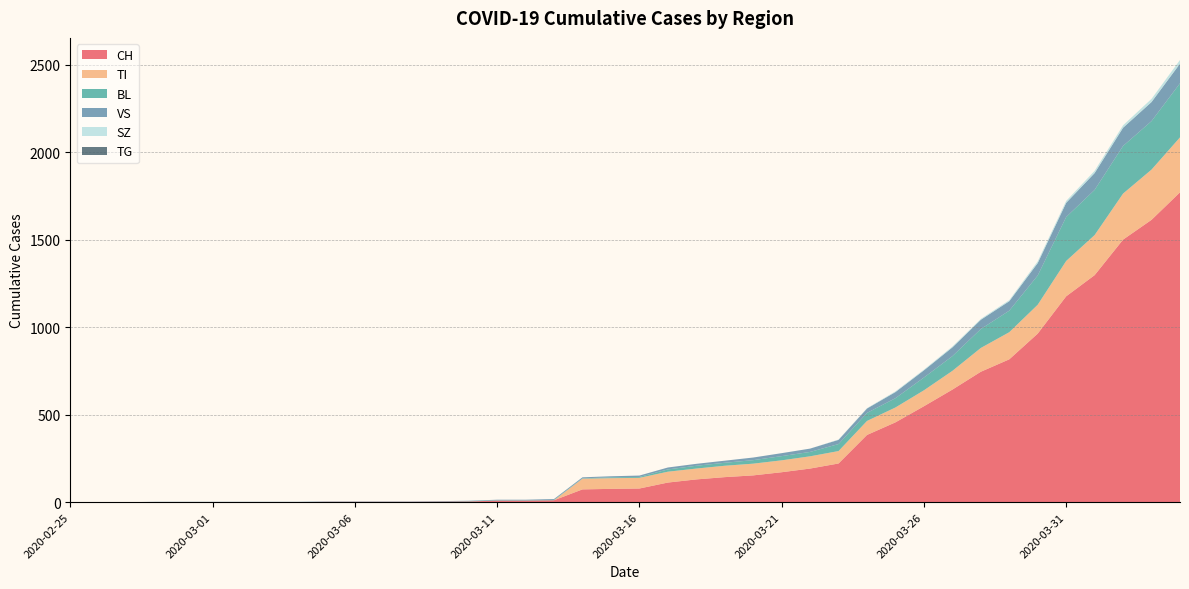

Reading right to left, what are all the values shown in this chart?

CH: 1770	1613	1500	1297	1176	963	816	745	643	548	456	384	221	192	171	153	143	130	112	78	76	73	11	9	9	4	3	2	2	2	2	0	0	0	0	0	0	0	0	0
TI: 314	287	263	229	202	165	155	136	107	91	85	80	71	70	68	67	65	62	62	61	61	61	0	0	0	0	0	0	0	0	0	0	0	0	0	0	0	0	0	0
BL: 309	277	272	258	251	167	123	108	84	73	53	46	40	25	24	20	17	16	13	5	5	2	2	2	2	2	1	0	0	0	0	0	0	0	0	0	0	0	0	0
VS: 112	109	104	96	81	71	54	53	50	41	35	25	24	19	17	15	12	11	11	8	6	6	5	3	3	2	2	2	2	2	2	2	2	2	2	2	2	0	0	0
SZ: 21	18	14	13	11	10	6	5	5	4	4	2	2	0	0	0	0	0	0	0	0	0	0	0	0	0	0	0	0	0	0	0	0	0	0	0	0	0	0	0
TG: 0	0	0	0	0	0	0	0	0	0	0	0	0	0	0	0	0	0	0	0	0	0	0	0	0	0	0	0	0	0	0	0	0	0	0	0	0	0	0	0